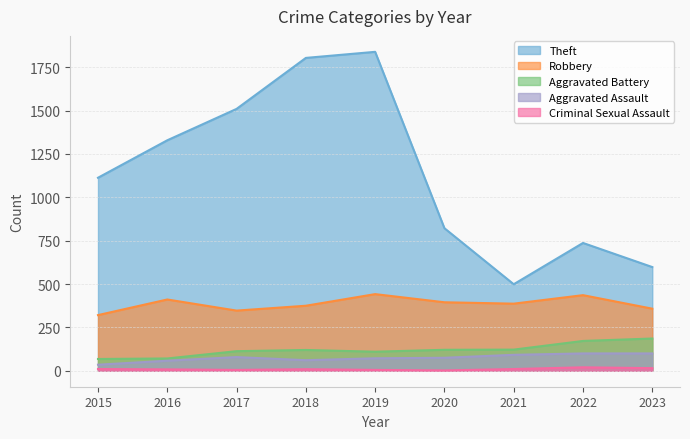

Reading left to right, list all the values displayed in this chart.

Aggravated Assault: 2015=35	2016=58	2017=79	2018=61	2019=72	2020=75	2021=92	2022=100	2023=100
Aggravated Battery: 2015=68	2016=71	2017=113	2018=120	2019=110	2020=121	2021=122	2022=172	2023=186
Robbery: 2015=321	2016=411	2017=347	2018=375	2019=442	2020=395	2021=387	2022=436	2023=358
Theft: 2015=1113	2016=1329	2017=1510	2018=1804	2019=1839	2020=822	2021=499	2022=737	2023=598
Criminal Sexual Assault: 2015=10	2016=8	2017=5	2018=9	2019=5	2020=2	2021=10	2022=20	2023=15